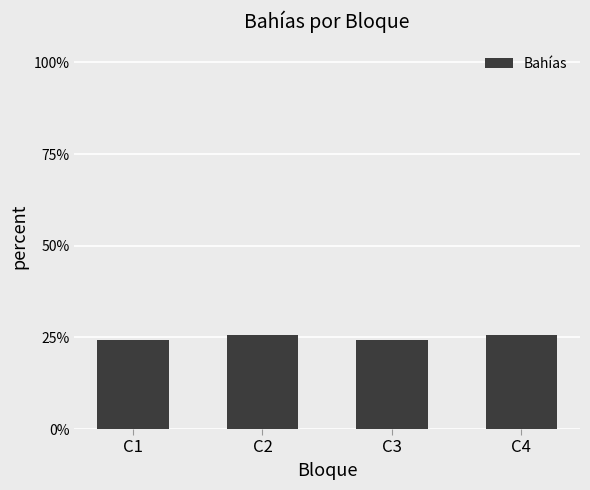

What is the average value?

0.2